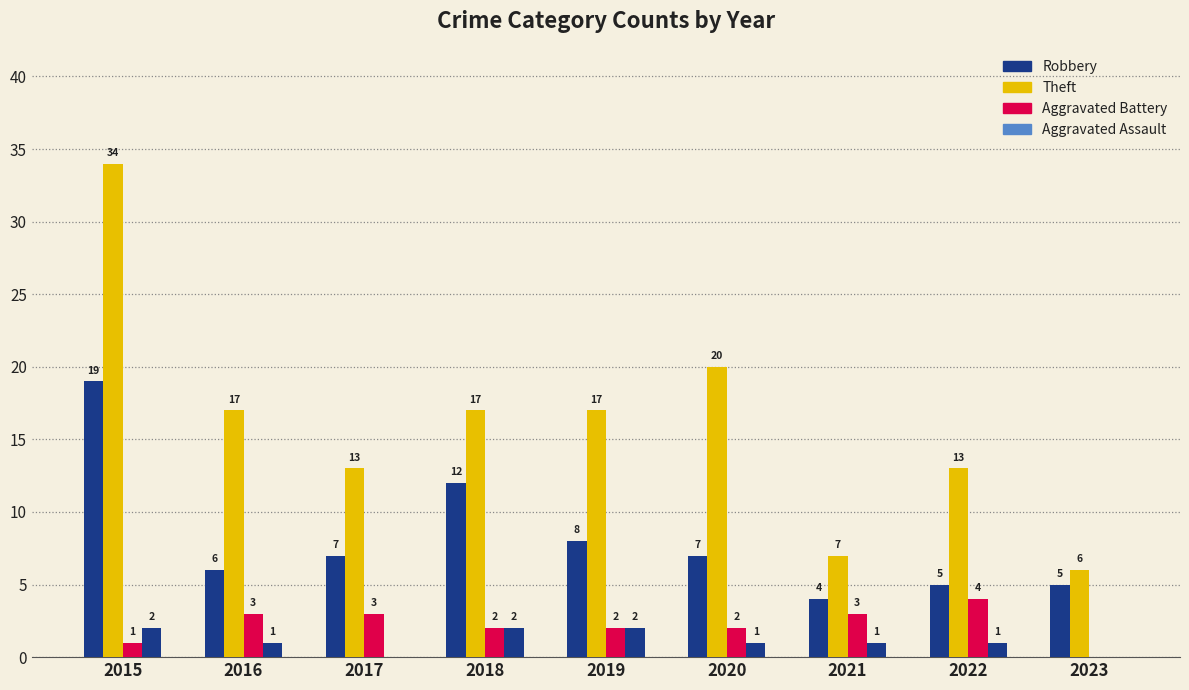

What is the sum of all Robbery values?

73